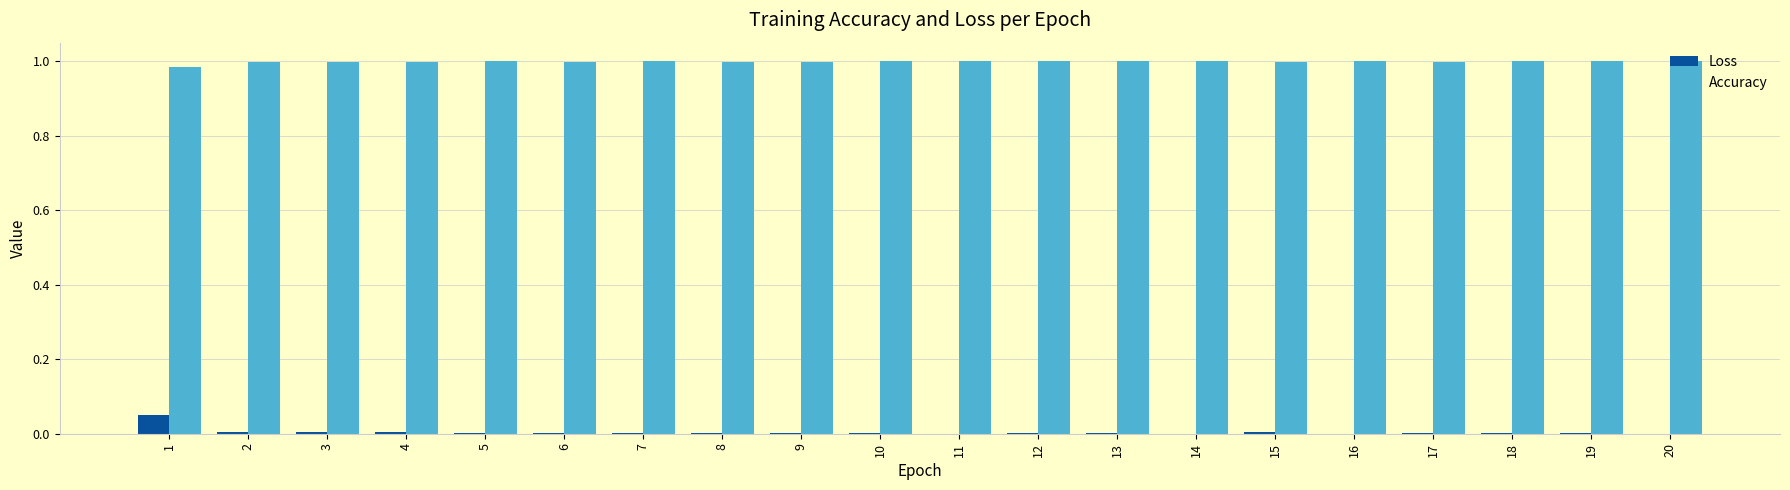

Is the value of Loss at 1 greater than the value of Accuracy at 7?

No